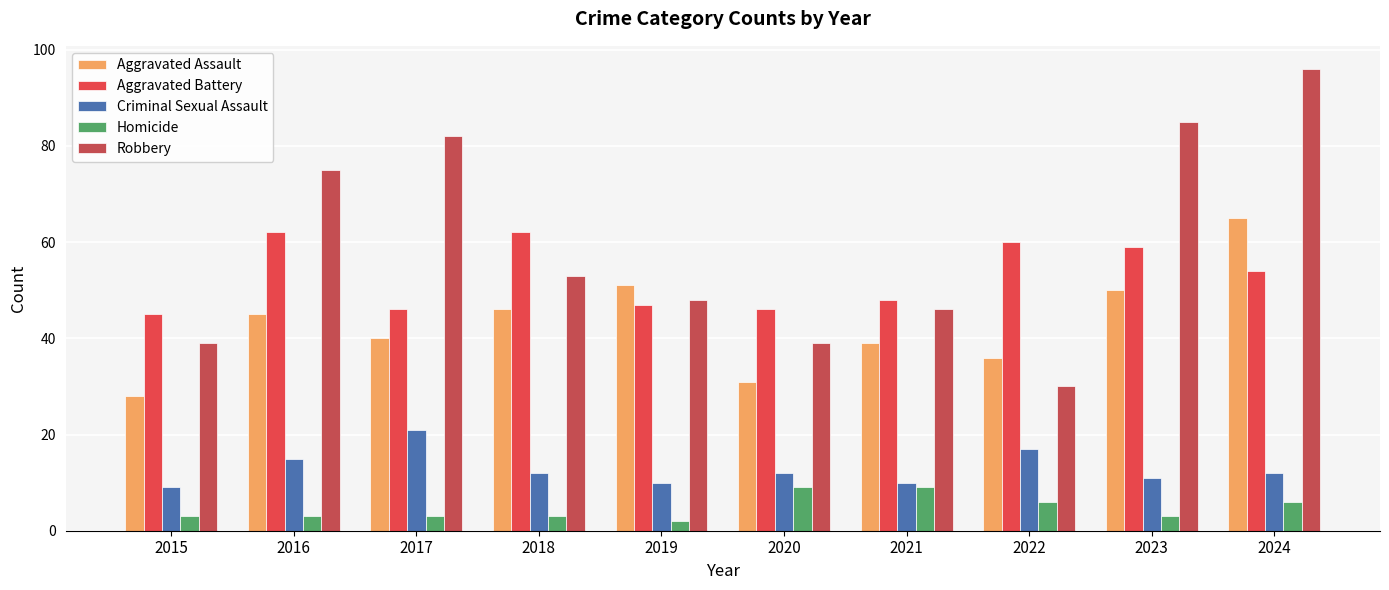

At how many categories does at least one series exceed 21?

10